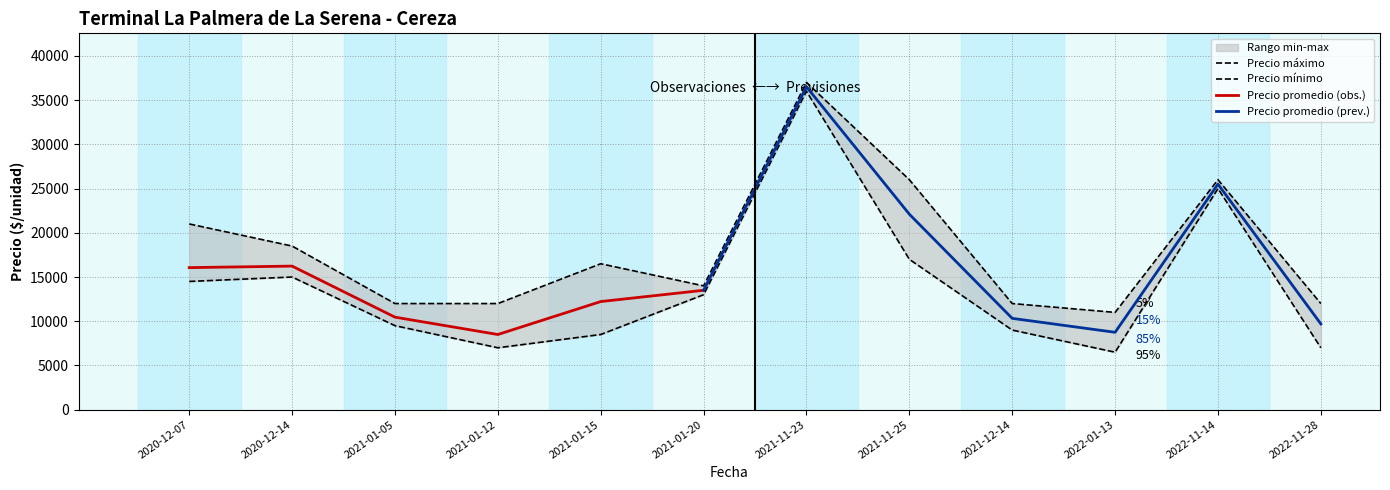

True or false: Precio minimo and Precio promedio ponderado cross at least once.

False